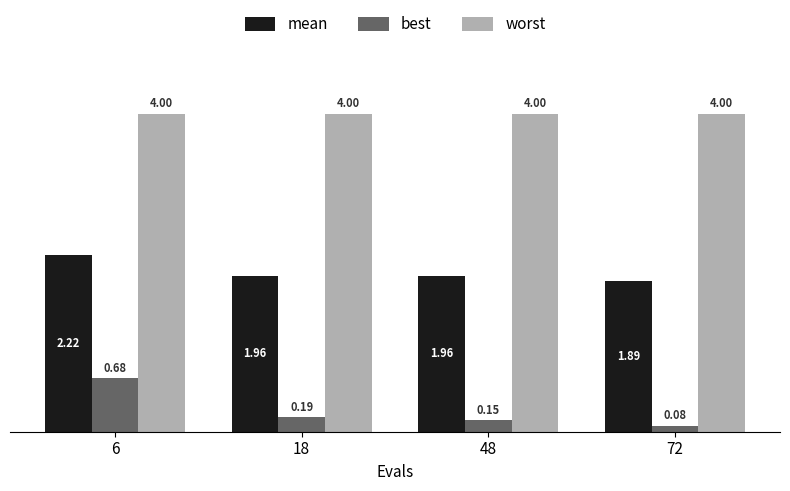

Read the worst value at 72.

4.0